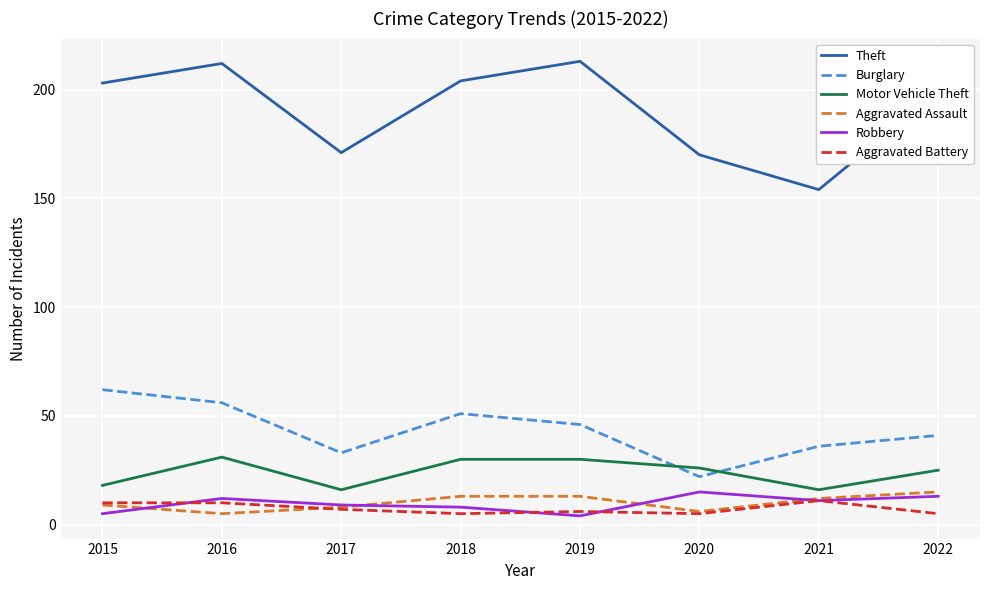

Which series has the largest total across all categories?

Theft